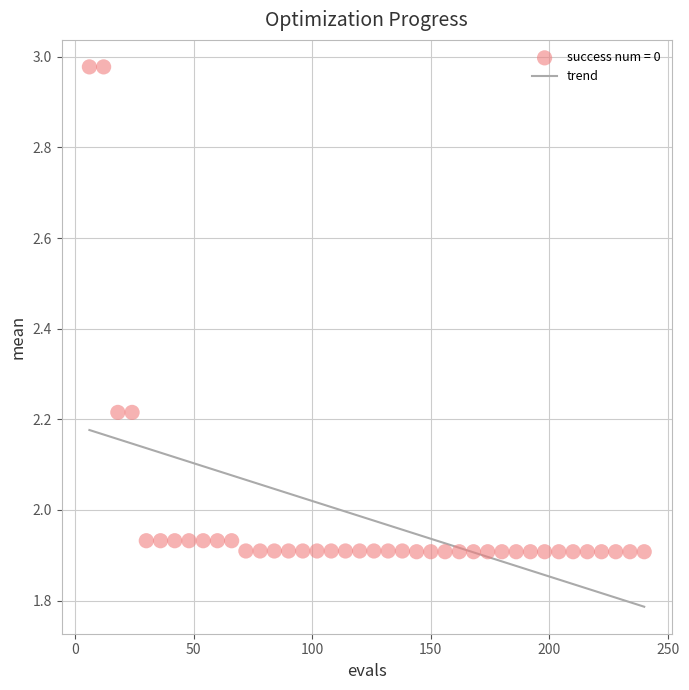

What is the range of Y values (max minus min)?

1.1